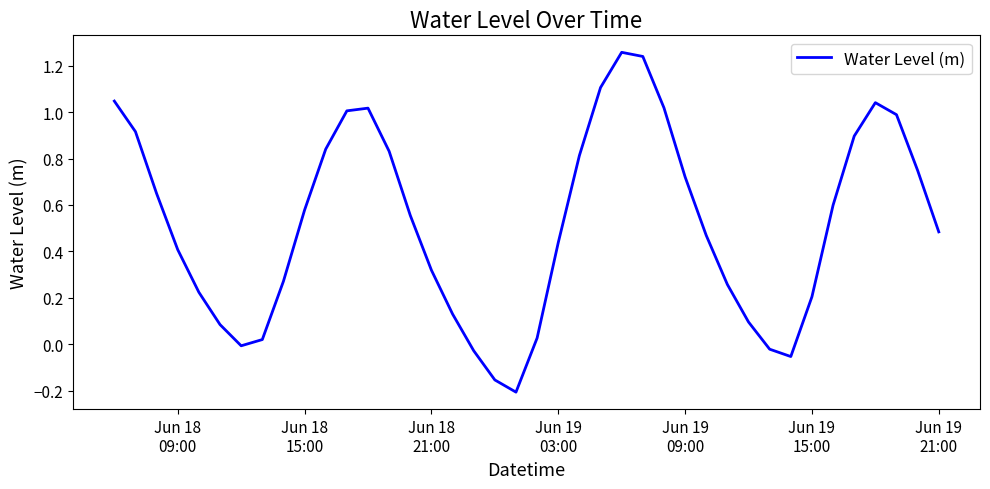

What is the difference between the maximum and minimum values?

1.5